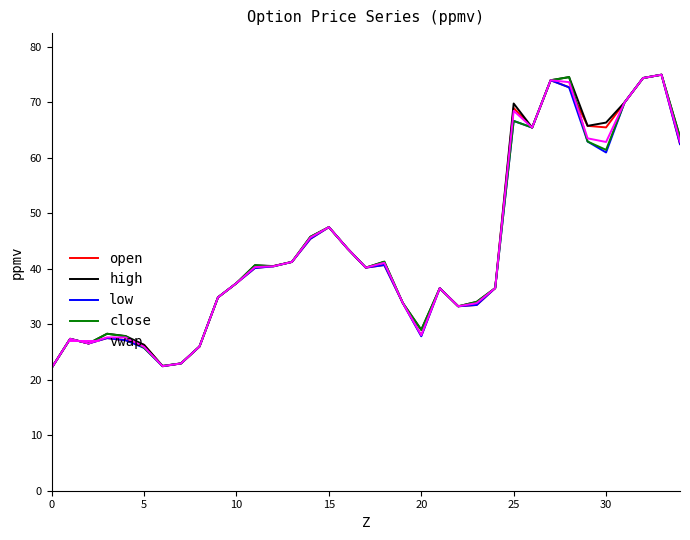

What is the minimum value shown in the chart?

22.1